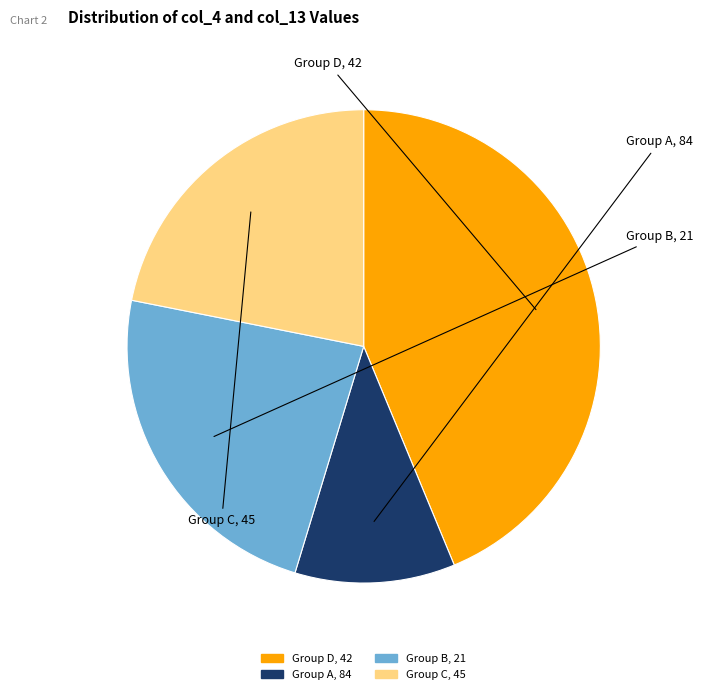

Is there any slice that represents more than half of the pie?

No